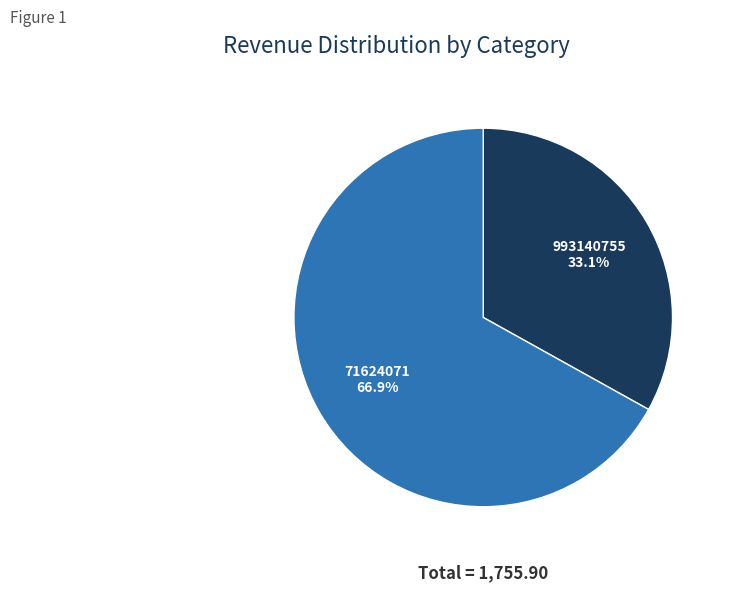

To the nearest percent, what is the difference between the 993140755 and 71624071 slice percentages?

34%